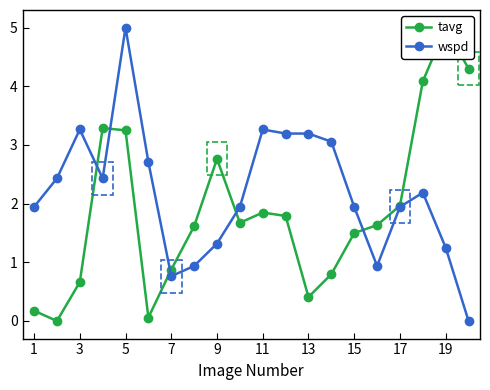

How many data points in wspd are less than 2?

10